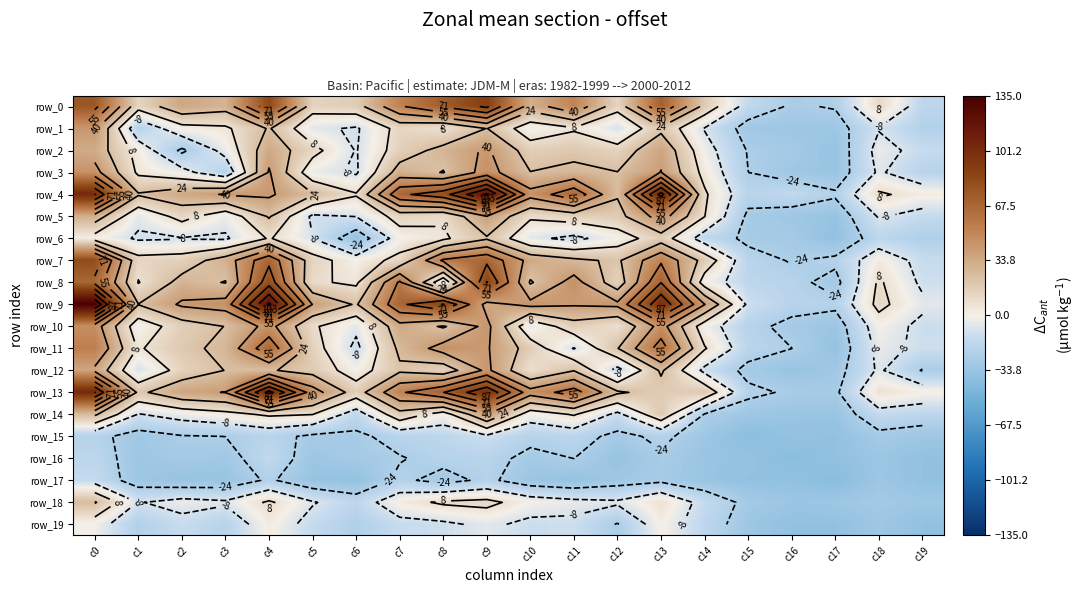

Which series has the largest total across all categories?

row_9